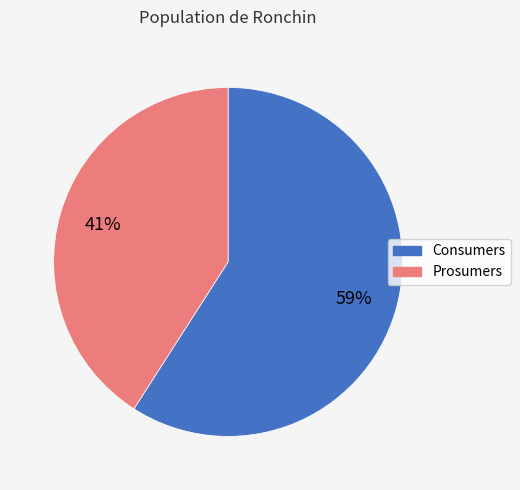

Which category has the smallest portion of the pie?

Prosumers